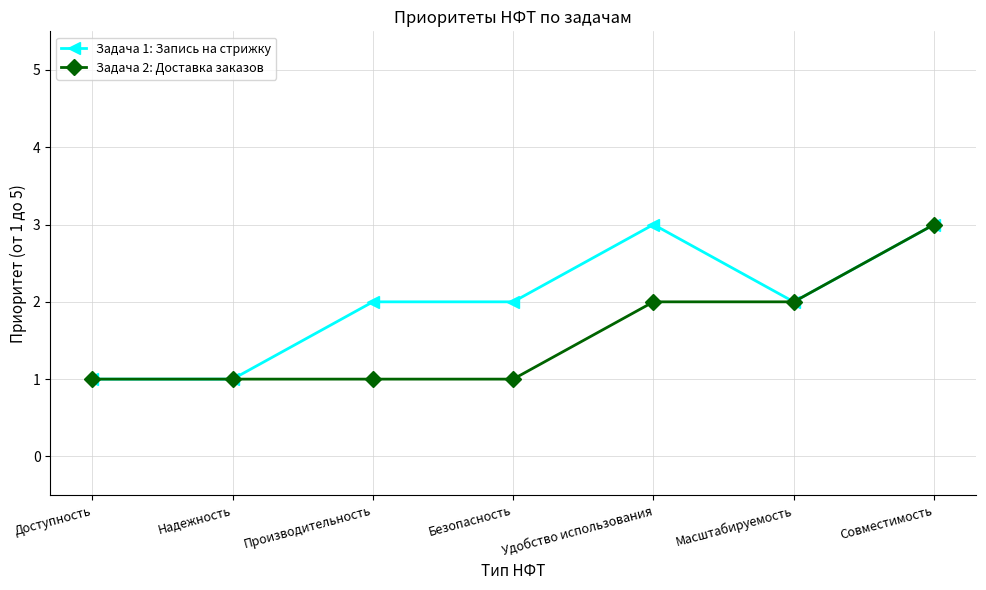

Is it true that Задача 1: Запись на стрижку equals 5 at Удобство использования?

False